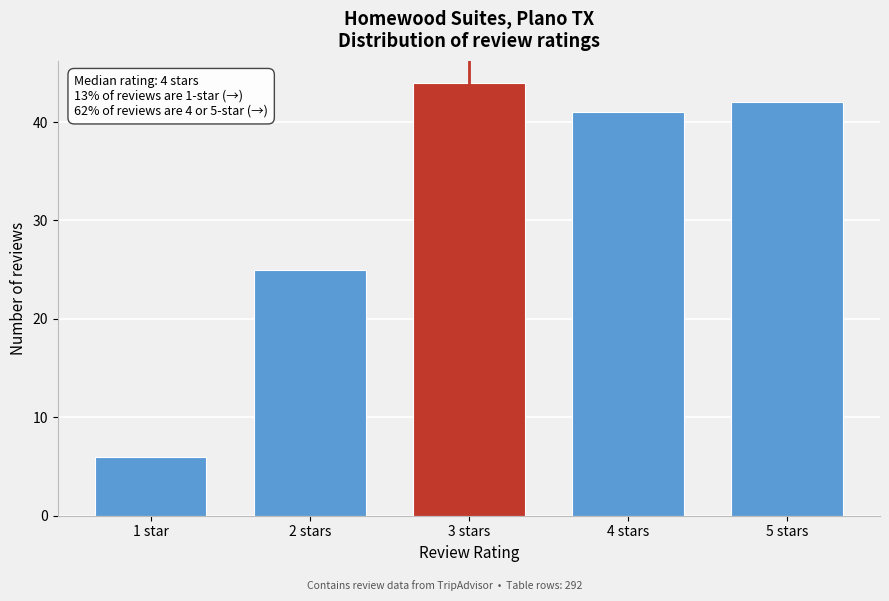

Reading left to right, what are all the values shown in this chart?

1 star=6	2 stars=25	3 stars=44	4 stars=41	5 stars=42